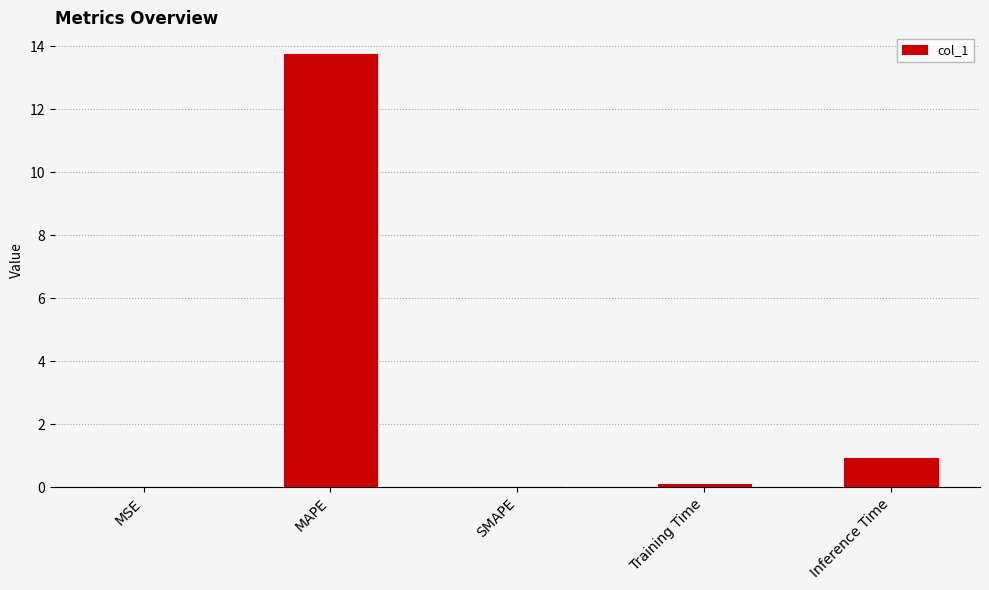

What is the sum of all values?

14.8